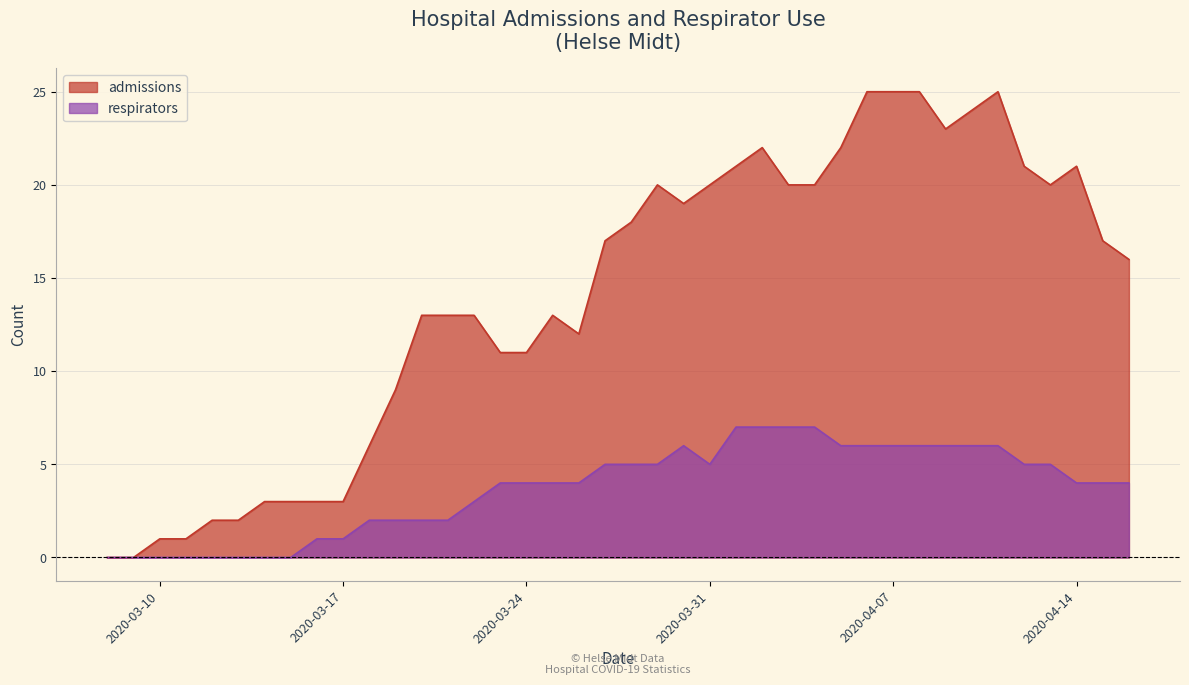

Which series changed the most between 2020-03-13 and 2020-03-28?

admissions